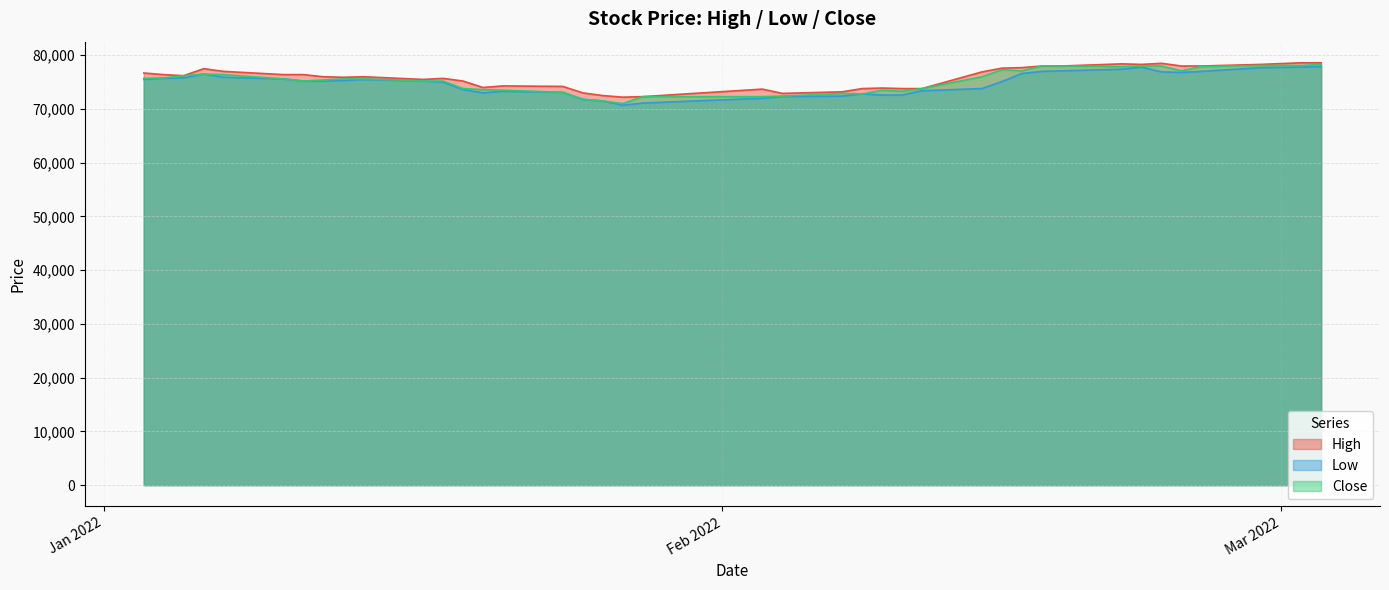

Which category has the highest value across all series?

2022-03-02